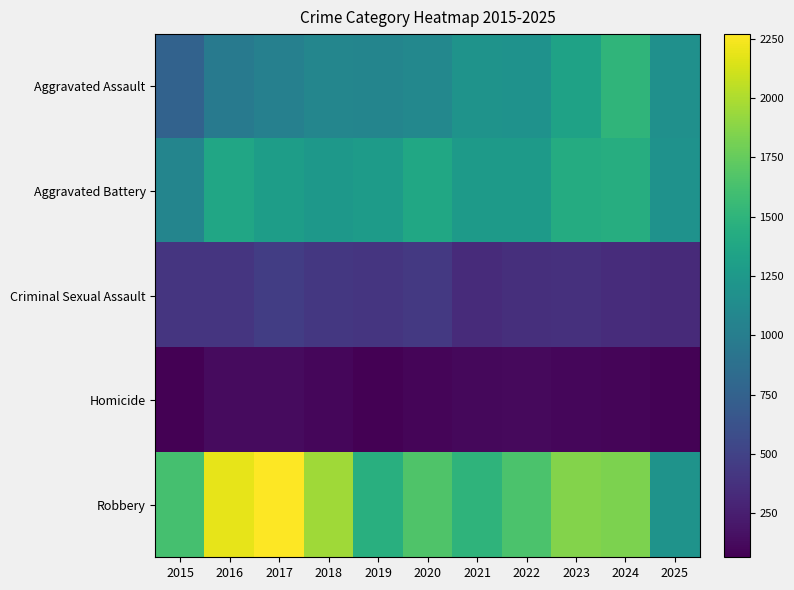

At which category is the sum across all series the highest?

2024